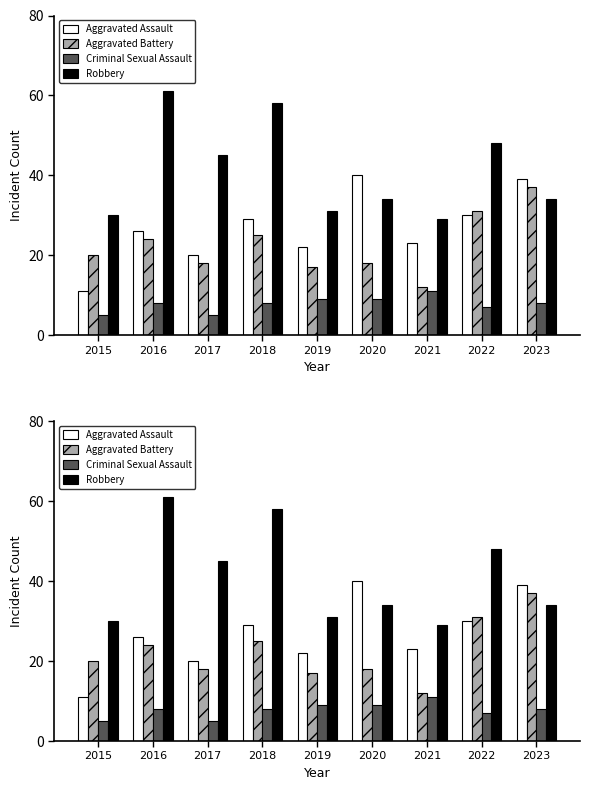

At which label is Aggravated Battery closest to 24?

2016